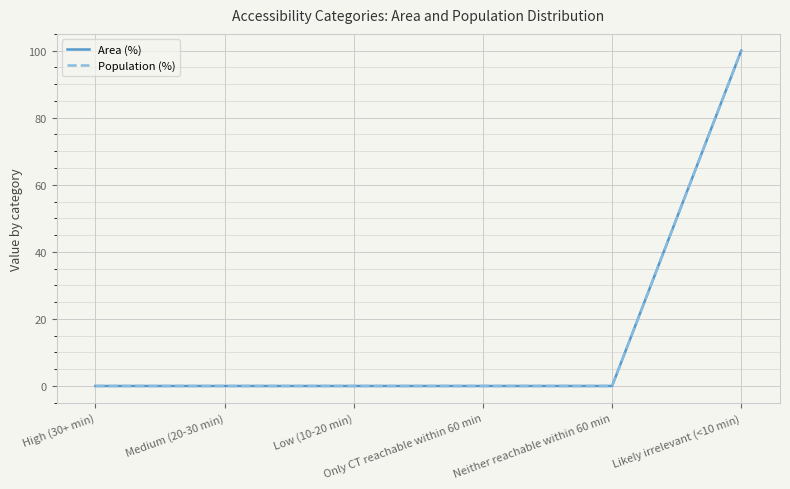

Reading right to left, extract all data points from this chart.

Area (%): Likely irrelevant (<10 min)=100	Neither reachable within 60 min=0	Only CT reachable within 60 min=0	Low (10-20 min)=0	Medium (20-30 min)=0	High (30+ min)=0
Population (%): Likely irrelevant (<10 min)=100	Neither reachable within 60 min=0	Only CT reachable within 60 min=0	Low (10-20 min)=0	Medium (20-30 min)=0	High (30+ min)=0